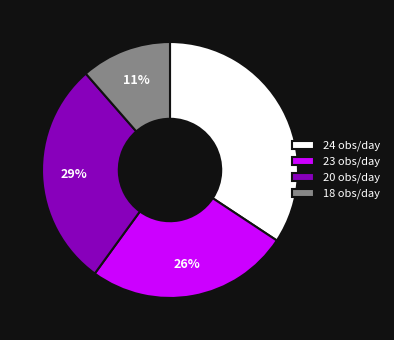

What is the ratio of the value at 18 to the value at 23?

0.4